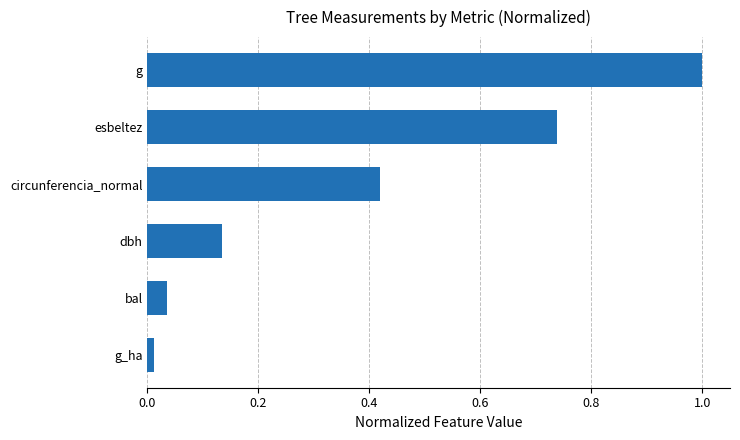

What is the sum of all values?

2.3